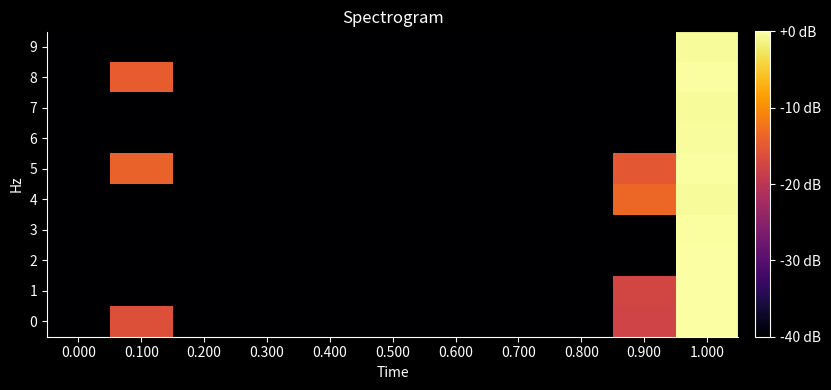

What is the difference between the highest and lowest values at 0.100?

46.0